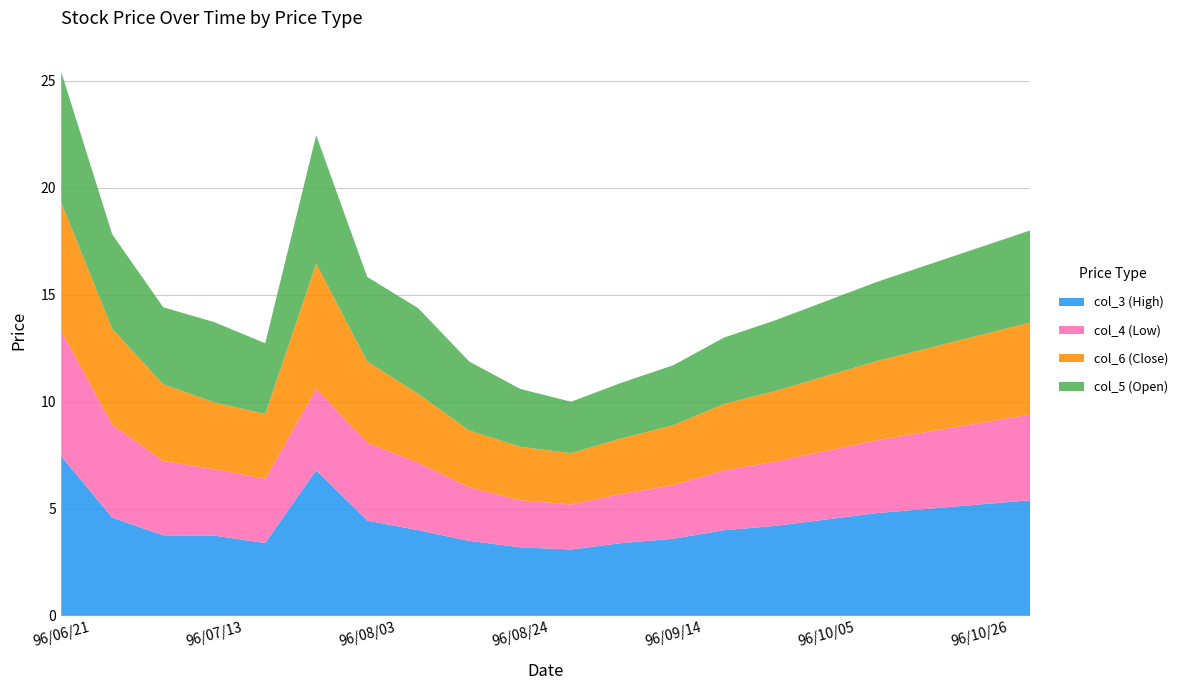

Reading left to right, transcribe all the data shown in this chart.

col_3 (High): 7.5	4.6	3.8	3.8	3.4	6.8	4.5	4.0	3.5	3.2	3.1	3.4	3.6	4.0	4.2	4.5	4.8	5.0	5.2	5.4
col_4 (Low): 5.8	4.3	3.5	3.1	3.0	3.8	3.6	3.1	2.5	2.2	2.1	2.3	2.5	2.8	3.0	3.2	3.4	3.6	3.8	4.0
col_6 (Close): 6.0	4.5	3.6	3.1	3.0	5.8	3.8	3.2	2.7	2.5	2.4	2.6	2.8	3.1	3.3	3.5	3.7	3.9	4.1	4.3
col_5 (Open): 6.1	4.4	3.6	3.8	3.3	6.0	4.0	4.0	3.2	2.7	2.4	2.6	2.8	3.1	3.3	3.5	3.7	3.9	4.1	4.3